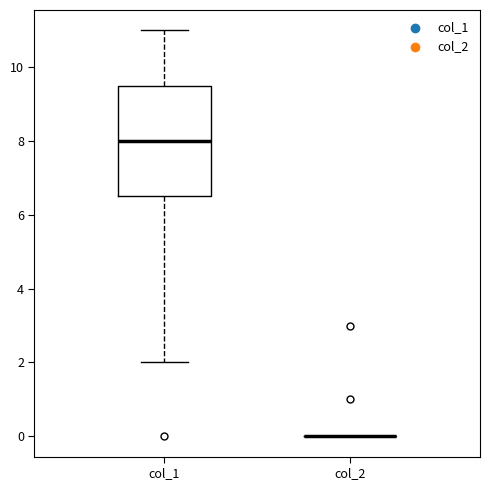

Which box is the tallest, from its lower edge to its upper edge?

col_1